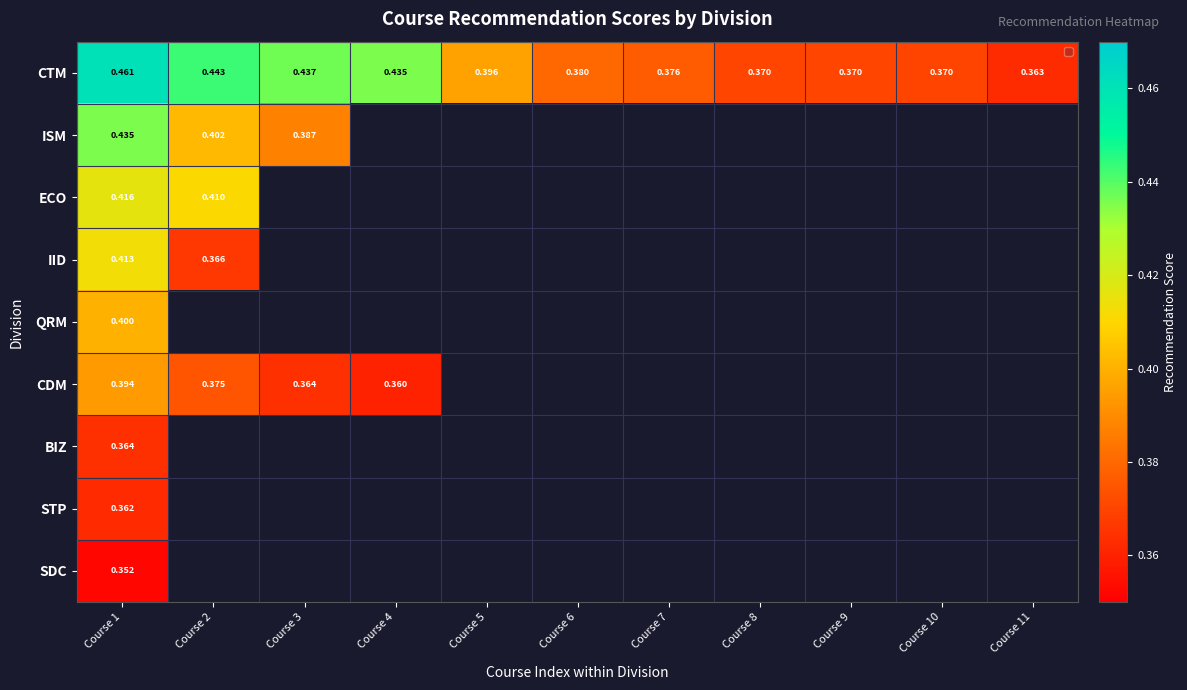

Between Course 1 and Course 4, which is larger?

Course 1